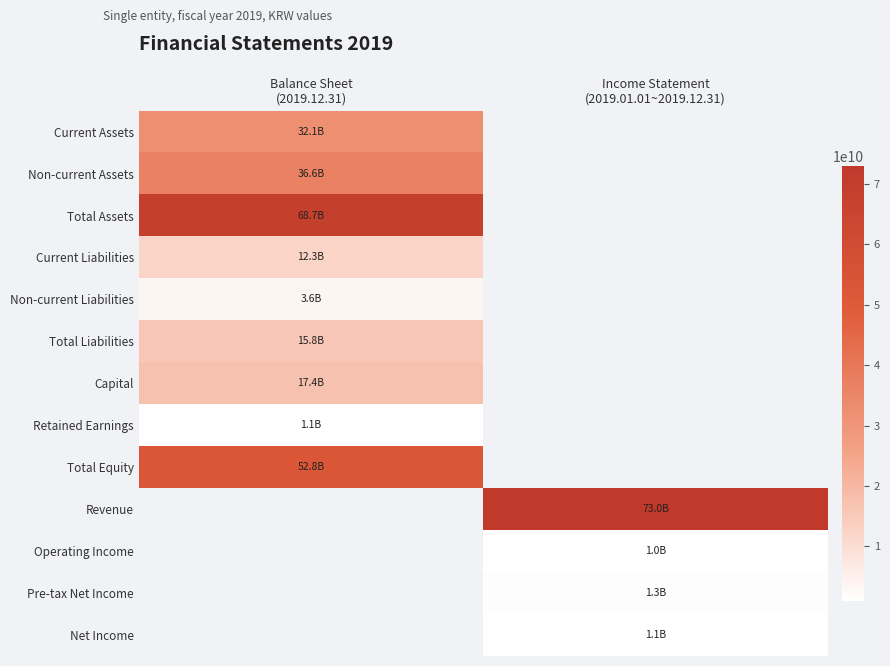

Count the number of data series in this chart.

13